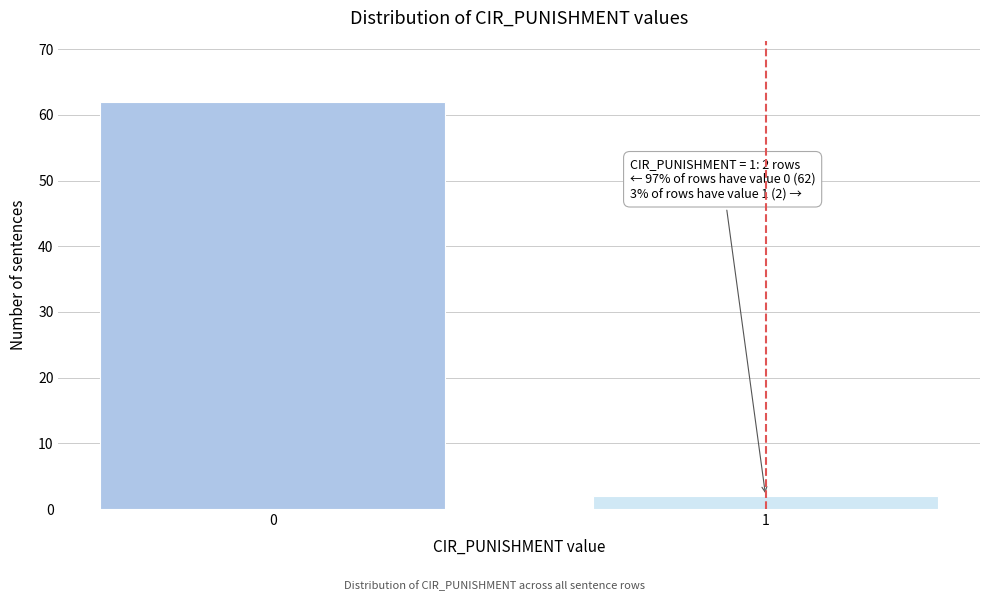

Reading left to right, what are all the values shown in this chart?

62	2